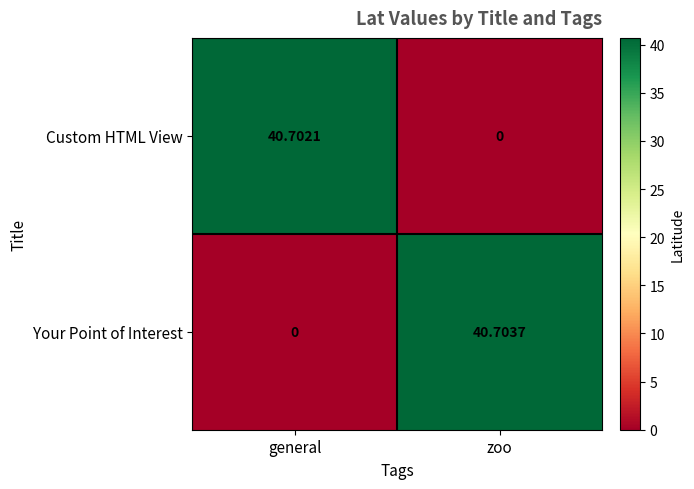

Where does the Custom HTML View series first go above 40?

general